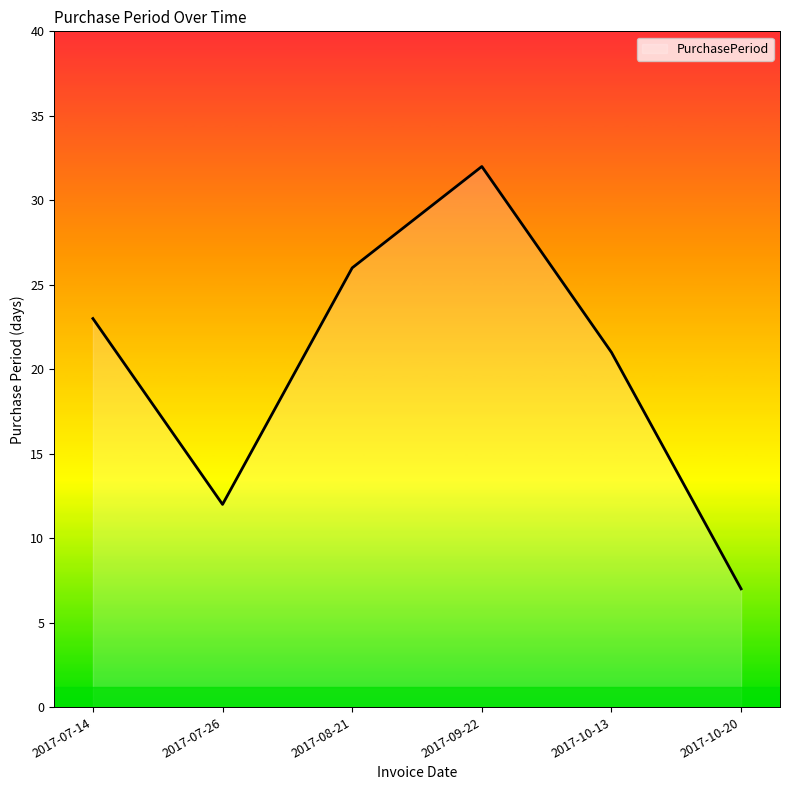

How many values are between 12 and 26?

4